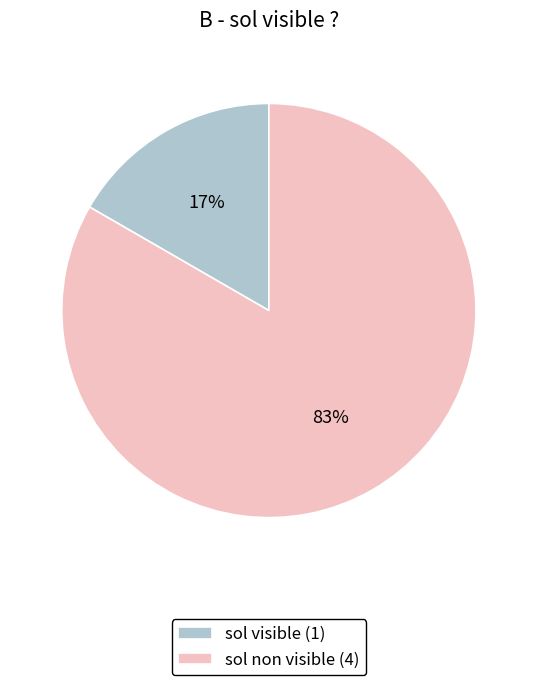

To the nearest percent, what portion does sol non visible (4) represent?

83%